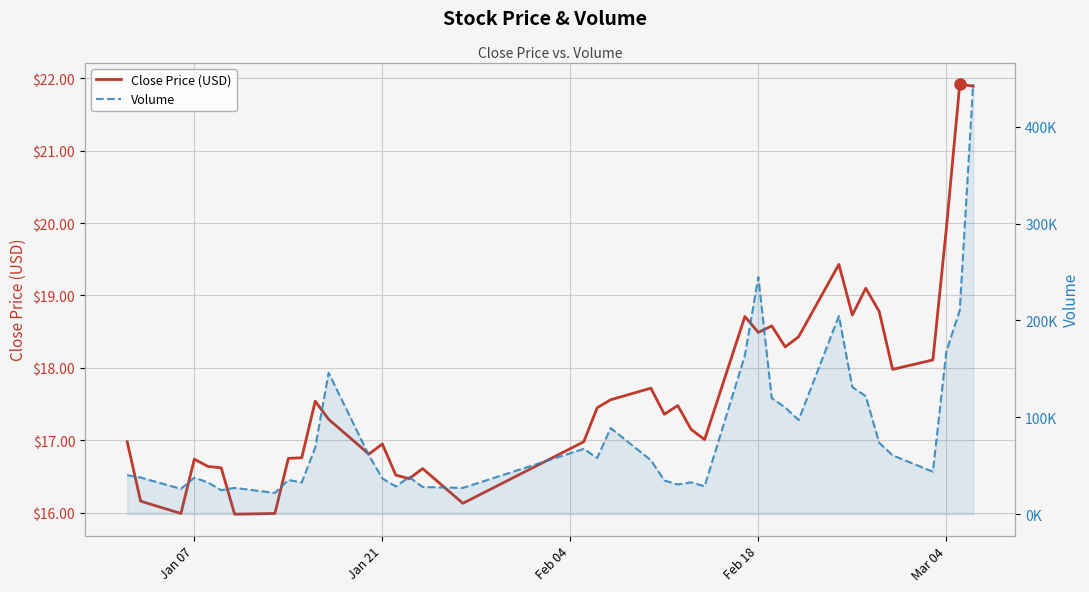

What is the total value across all series at Jan 21?

36878.6